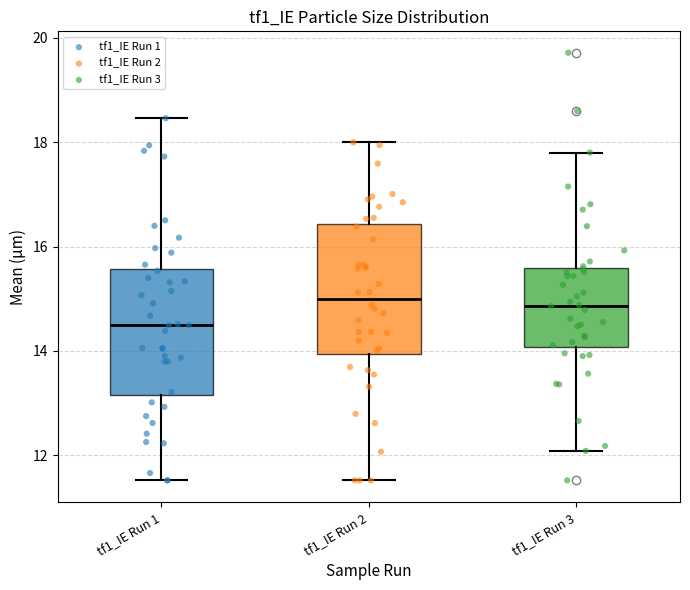

Reading left to right, transcribe this box plot: for each box, give where its median line is, the range the box spans, and where its two whiskers end, as read against the y-axis. The values are not printed on the chart, so give them approximately, as read against the axis.

tf1_IE Run 1: median 14.4, box 13.2 to 15.6, whiskers 11.6 to 18.4
tf1_IE Run 2: median 15.0, box 14.0 to 16.4, whiskers 11.6 to 18.0
tf1_IE Run 3: median 14.8, box 14.0 to 15.6, whiskers 12.0 to 17.8